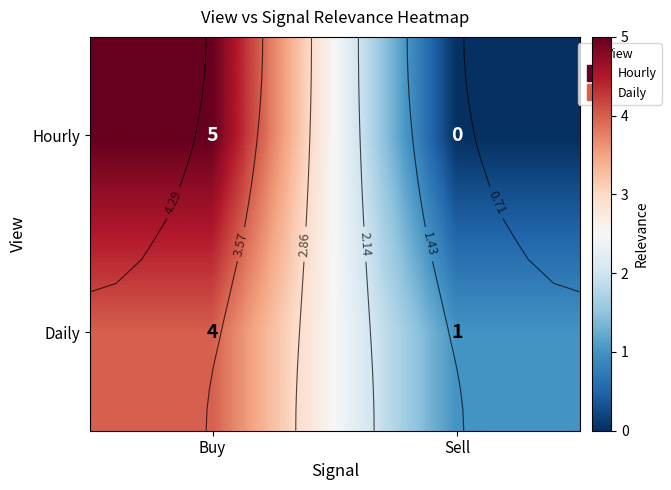

Which series has the largest total across all categories?

Hourly